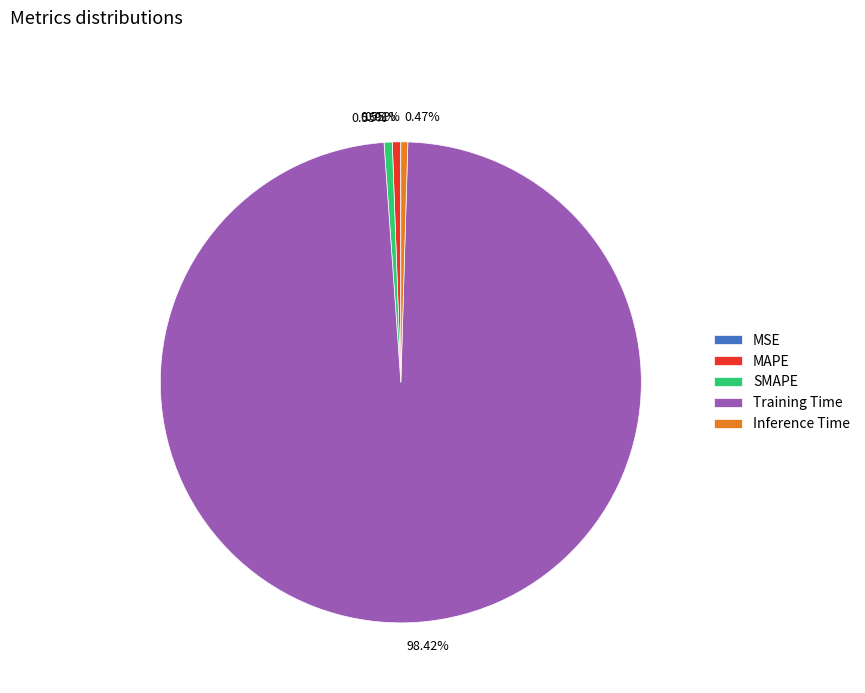

Between Training Time and SMAPE, which is larger?

Training Time